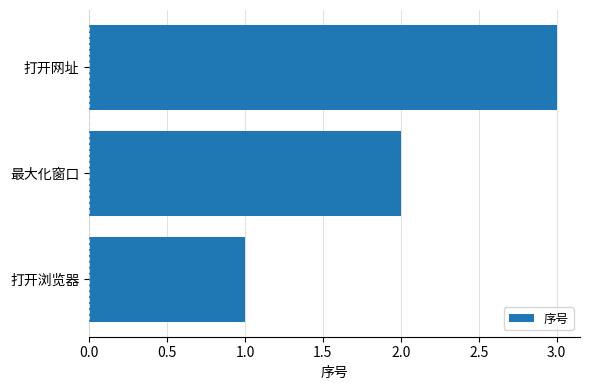

Rank the categories by value from lowest to highest.

打开浏览器, 最大化窗口, 打开网址